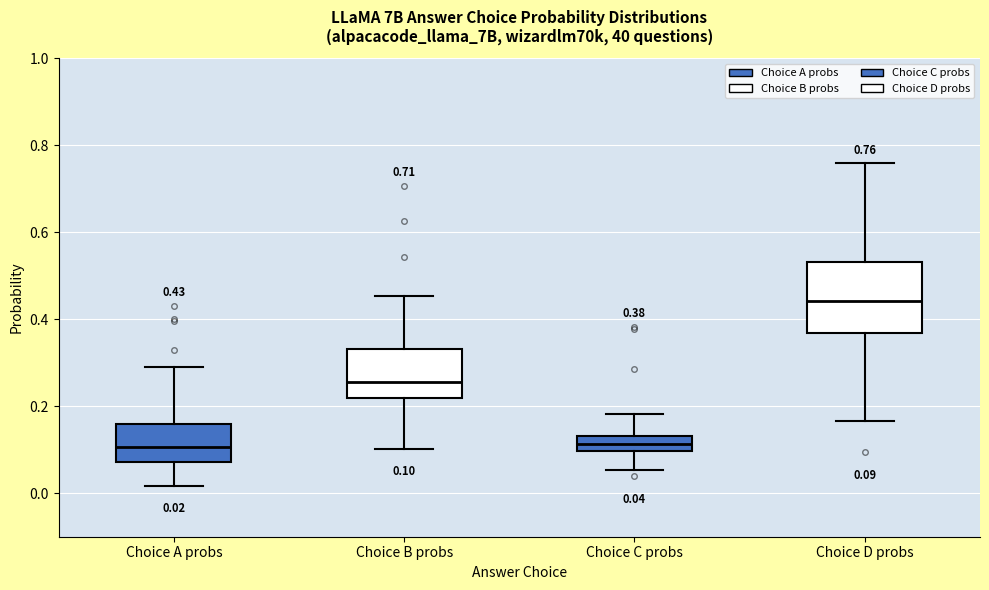

Which box is the tallest, from its lower edge to its upper edge?

Choice D probs